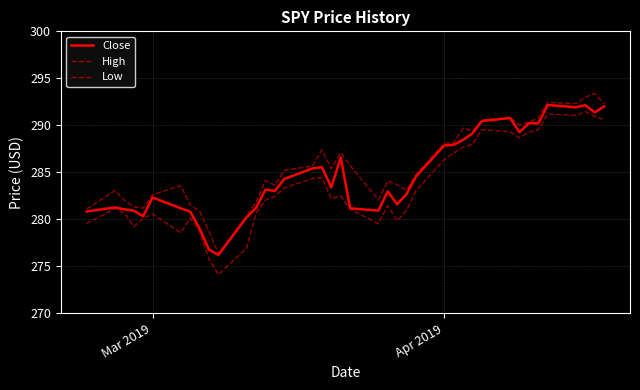

In Low, how many points are lower than both neighbors (excluding endpoints)?

8